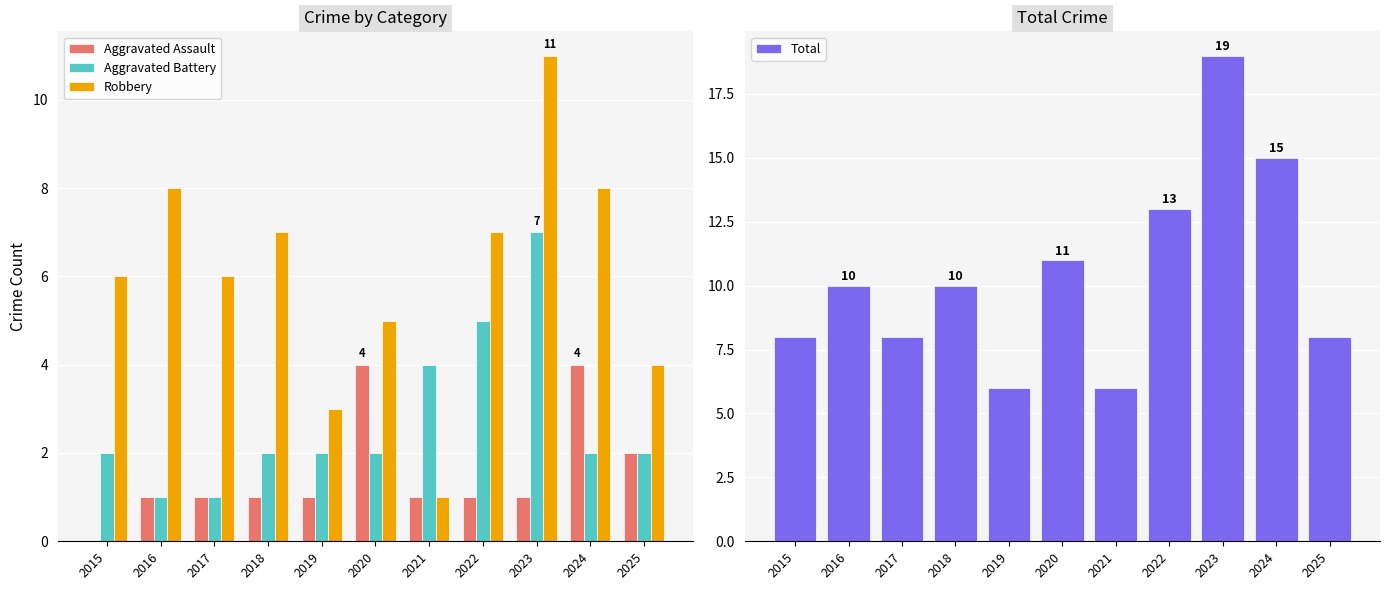

Which has a higher value, 2018 or 2015?

2018